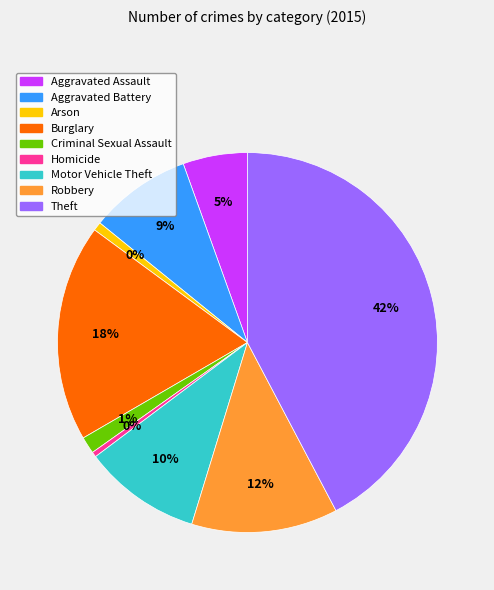

Rank the categories by value from highest to lowest.

Theft, Burglary, Robbery, Motor Vehicle Theft, Aggravated Battery, Aggravated Assault, Criminal Sexual Assault, Arson, Homicide